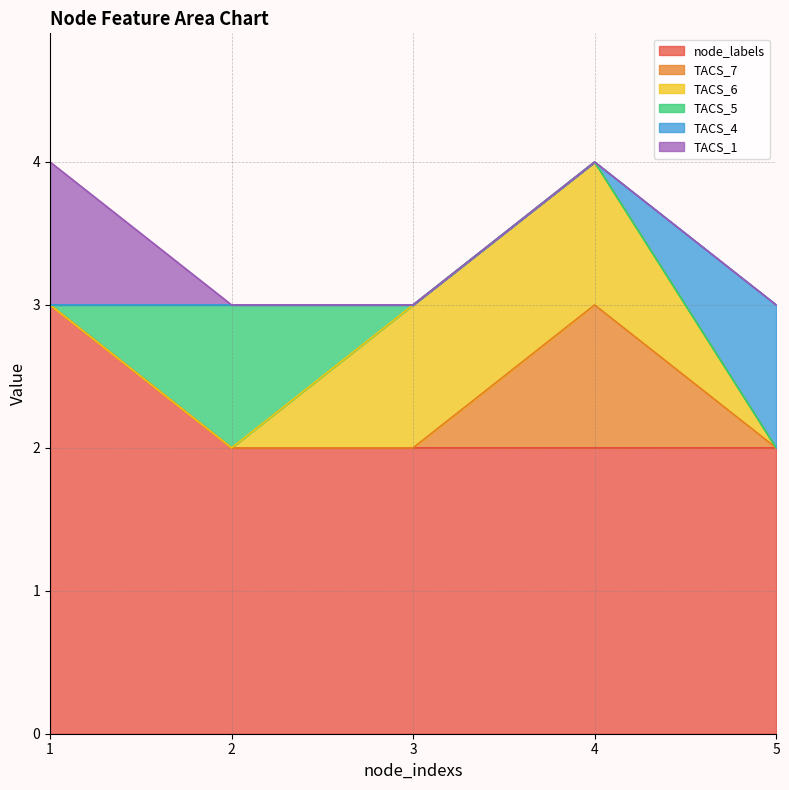

Rank the series by their maximum value, from lowest to highest.

TACS_7, TACS_6, TACS_5, TACS_4, TACS_1, node_labels